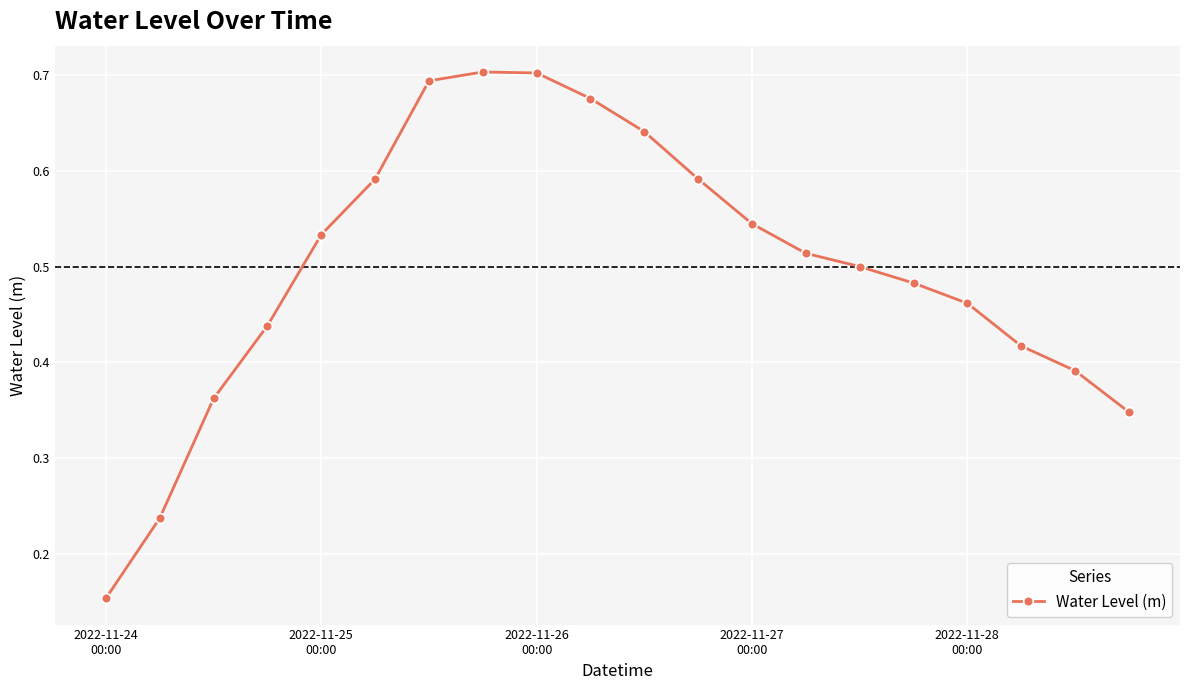

How many points are higher than both their immediate neighbors (excluding endpoints)?

1